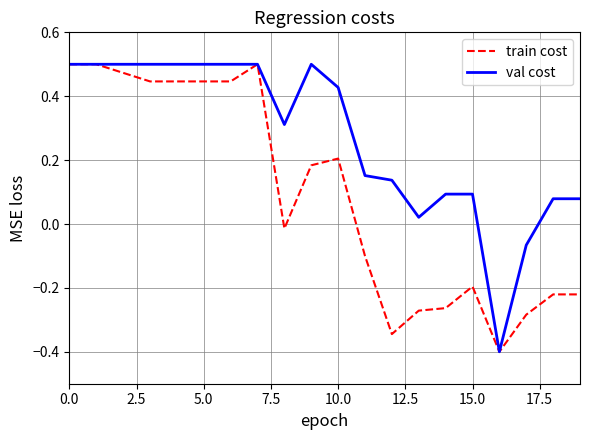

What is the difference between the maximum and minimum values in the train cost series?

0.9